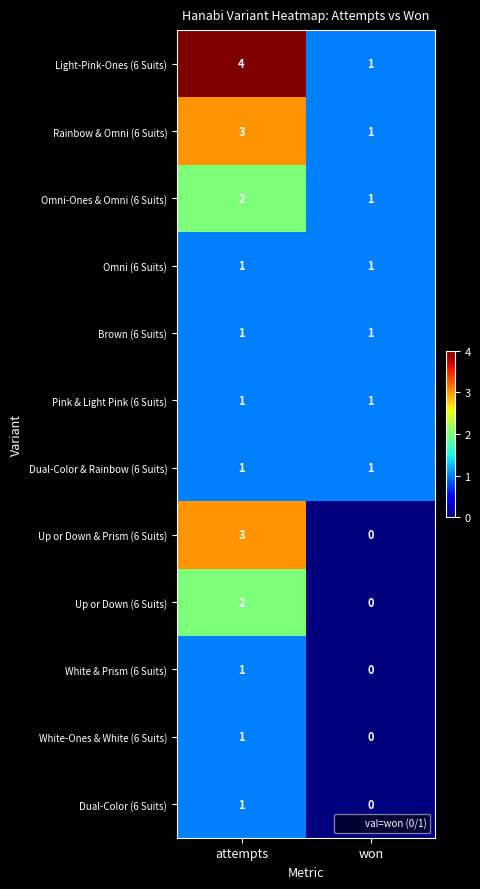

Count the number of categories in the chart.

2